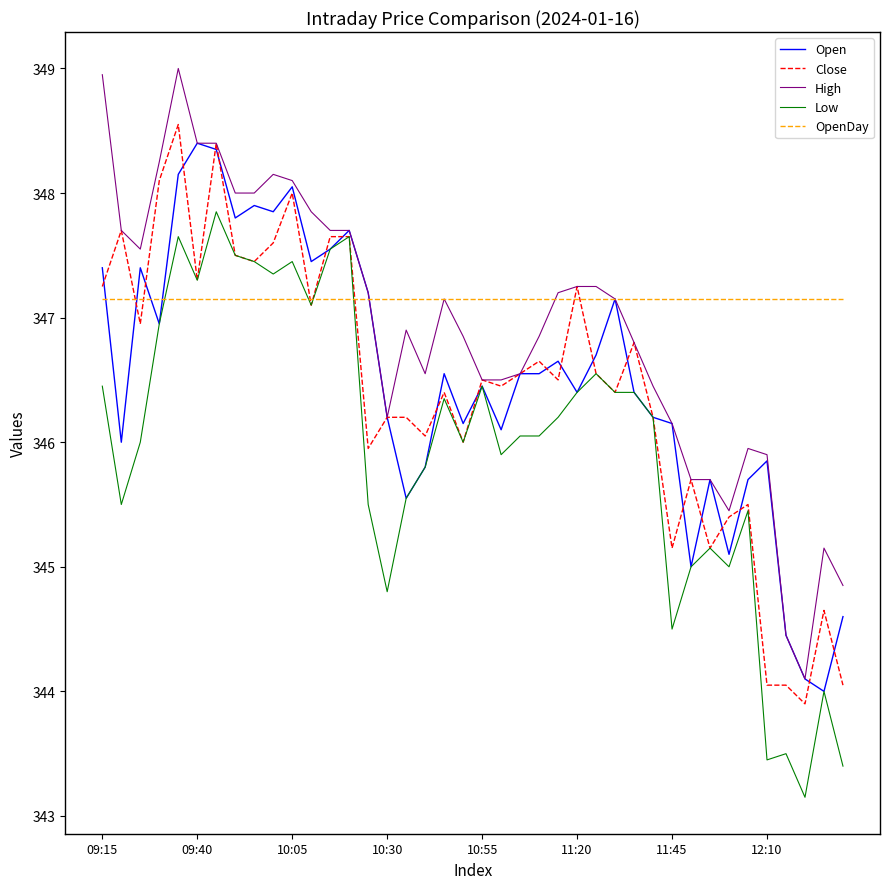

What is the minimum value for High?

344.1